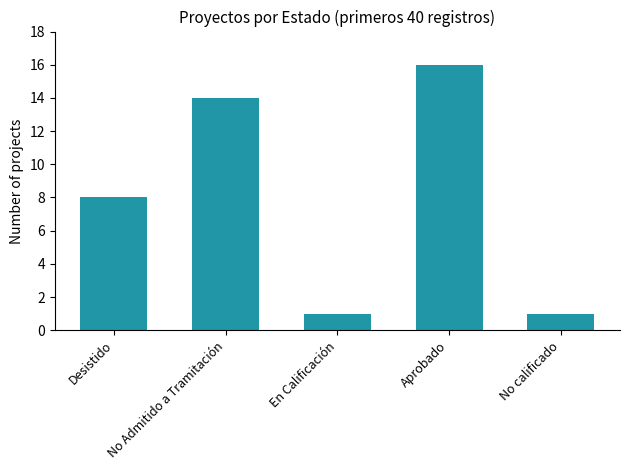

How many bars are there in total?

5